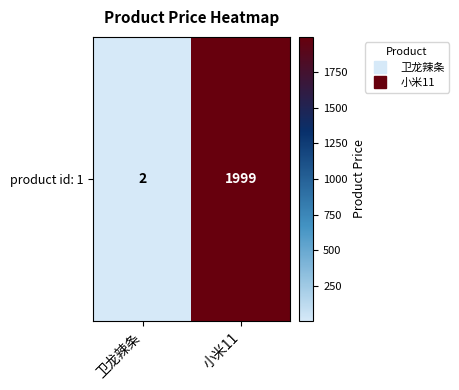

The value at 小米11 is 1999. True or false?

True